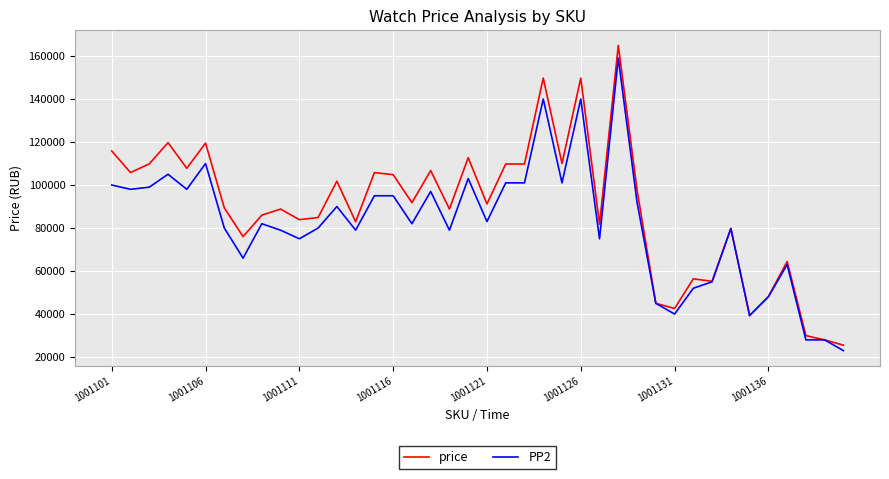

Which series has the widest spread of values?

price